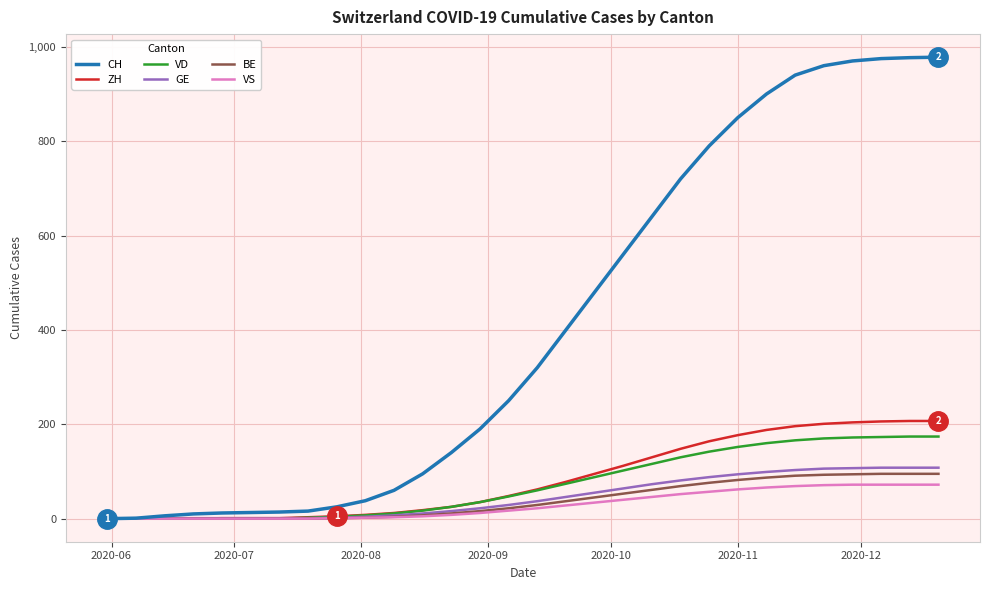

What is the maximum value for BE?

95